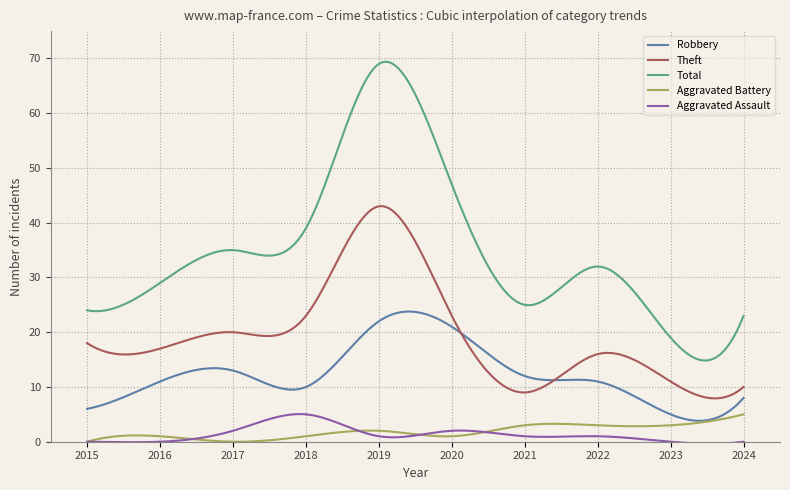

What is the lowest value of the Total series?

14.8